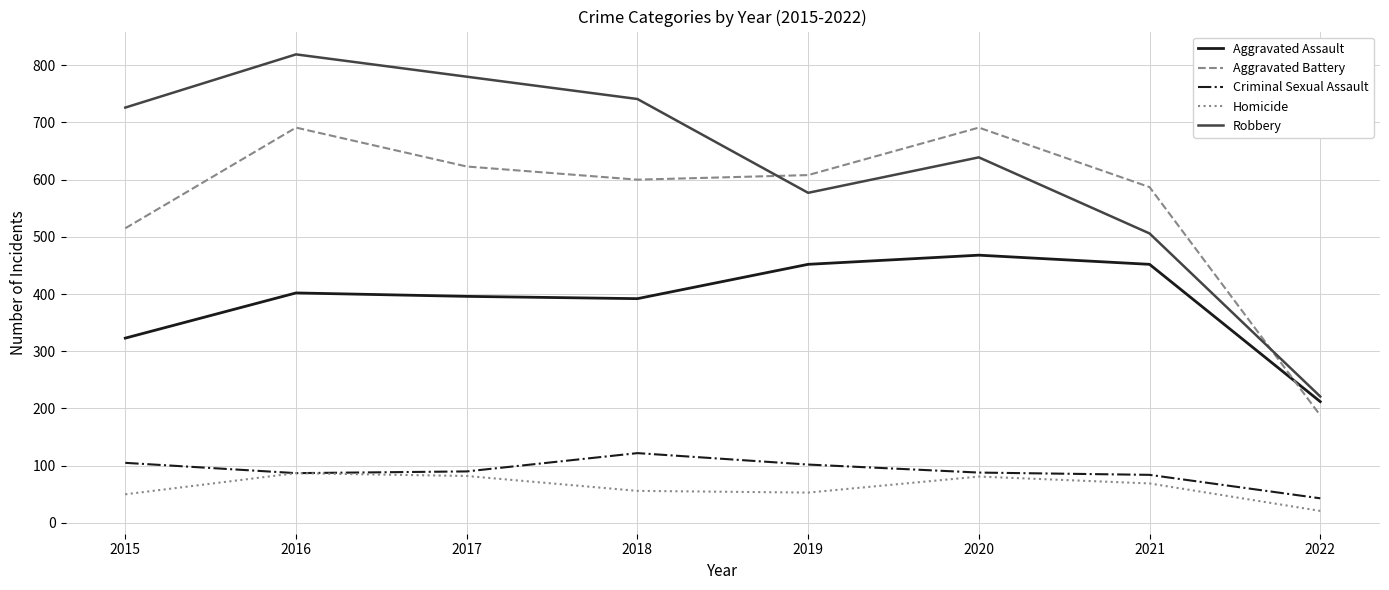

Between 2016 and 2021, which series saw the biggest shift?

Robbery